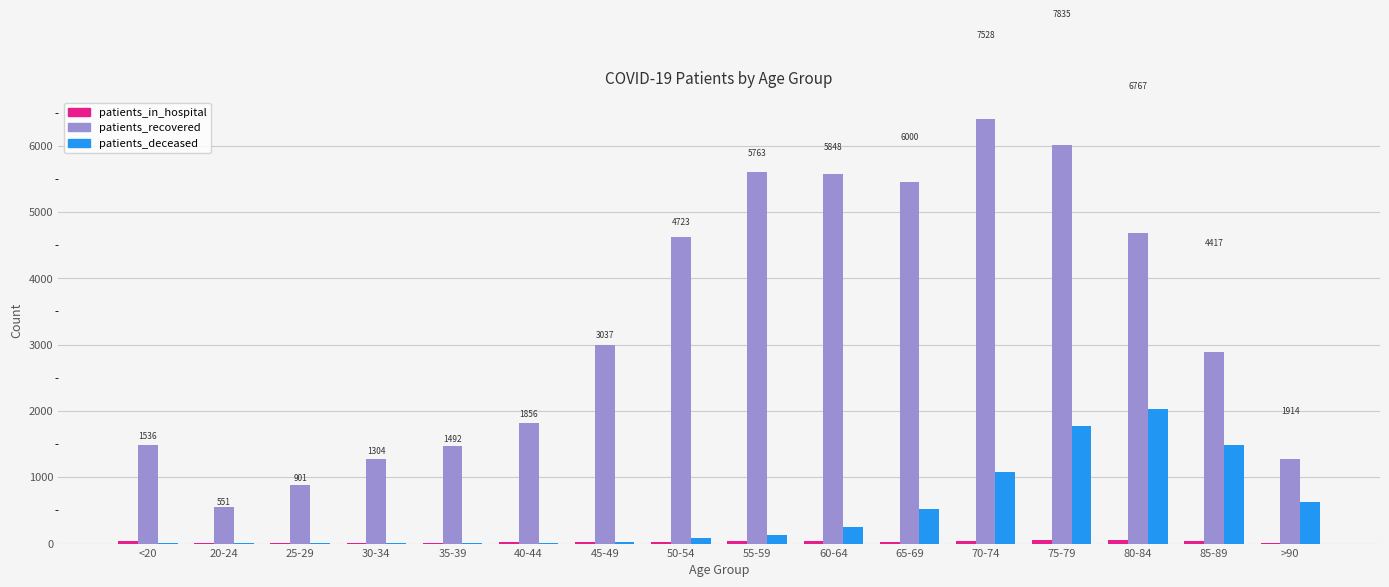

Which label corresponds to the largest value in the chart?

70-74